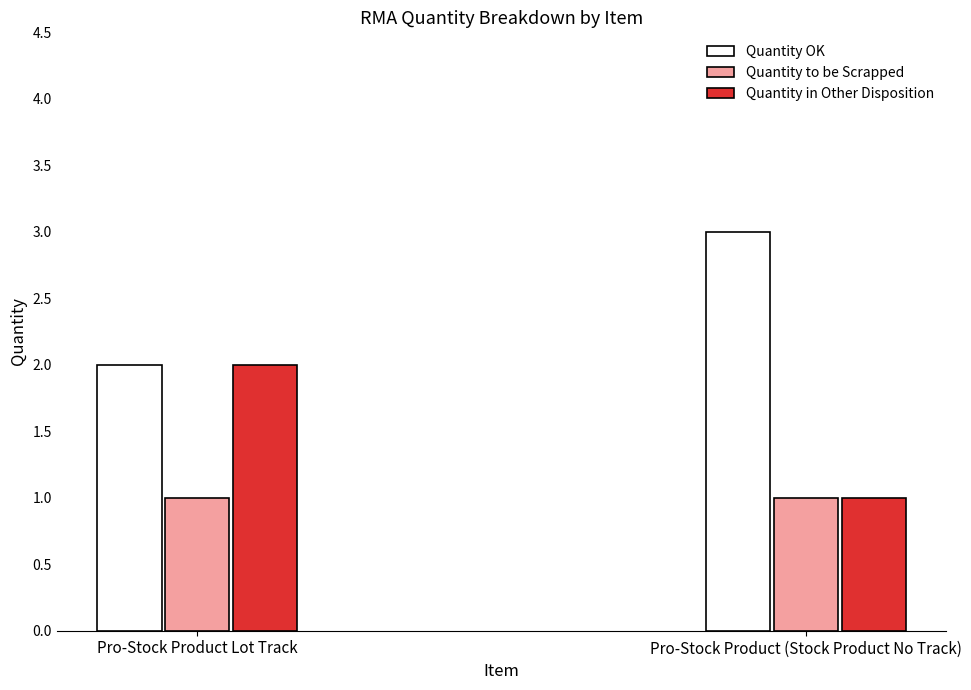

At how many categories does at least one series exceed 1?

2